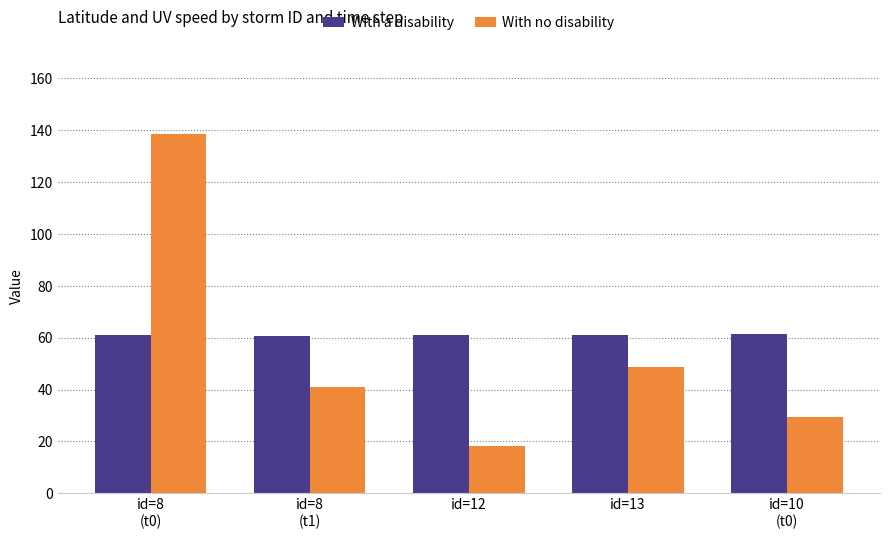

What is the difference between the second highest and minimum values in the With a disability series?

0.5